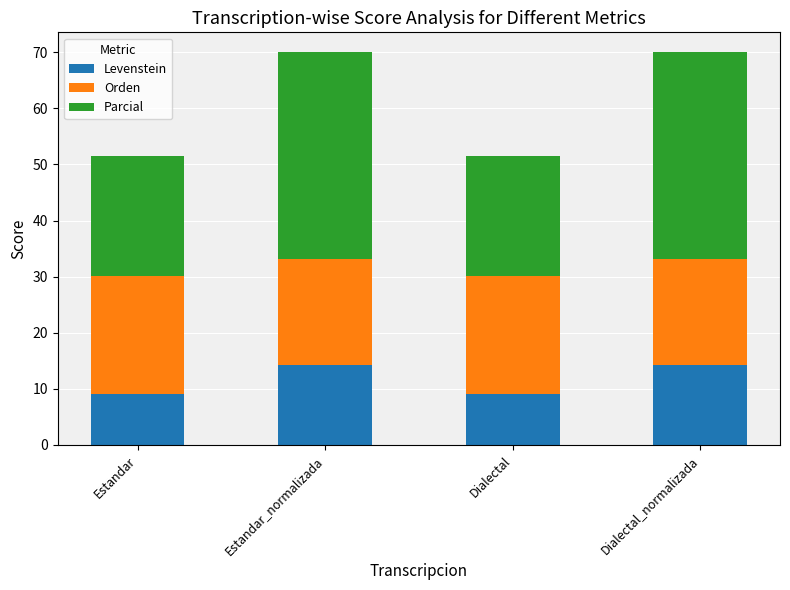

What is the total value across all series at Estandar?

51.6